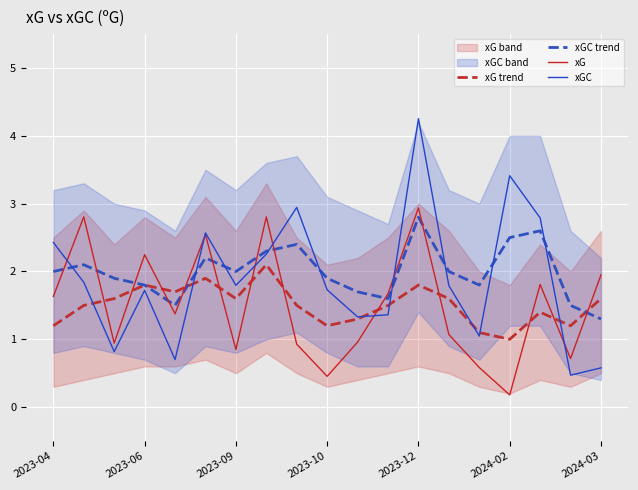

Reading left to right, transcribe all the data shown in this chart.

xG trend: 1.2	1.5	1.6	1.8	1.7	1.9	1.6	2.1	1.5	1.2	1.3	1.5	1.8	1.6	1.1	1.0	1.4	1.2	1.6
xGC trend: 2.0	2.1	1.9	1.8	1.5	2.2	2.0	2.3	2.4	1.9	1.7	1.6	2.8	2.0	1.8	2.5	2.6	1.5	1.3
xG: 1.6	2.8	0.9	2.2	1.4	2.5	0.8	2.8	0.9	0.5	1.0	1.7	2.9	1.1	0.6	0.2	1.8	0.7	1.9
xGC: 2.4	1.8	0.8	1.7	0.7	2.6	1.8	2.3	2.9	1.7	1.3	1.4	4.3	1.8	1.0	3.4	2.8	0.5	0.6